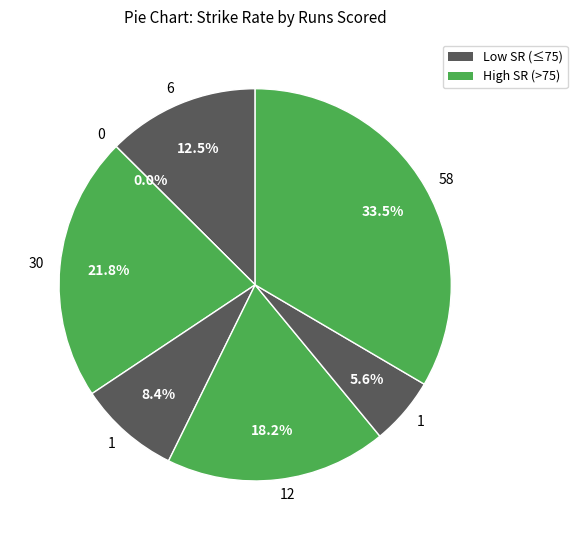

Between 58 and 0, which is larger?

58